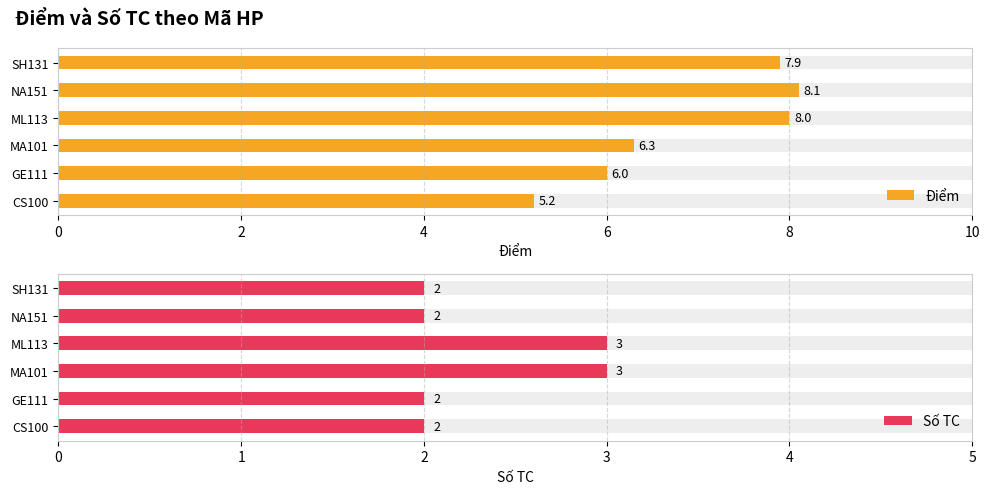

Which series has the largest total across all categories?

Điểm